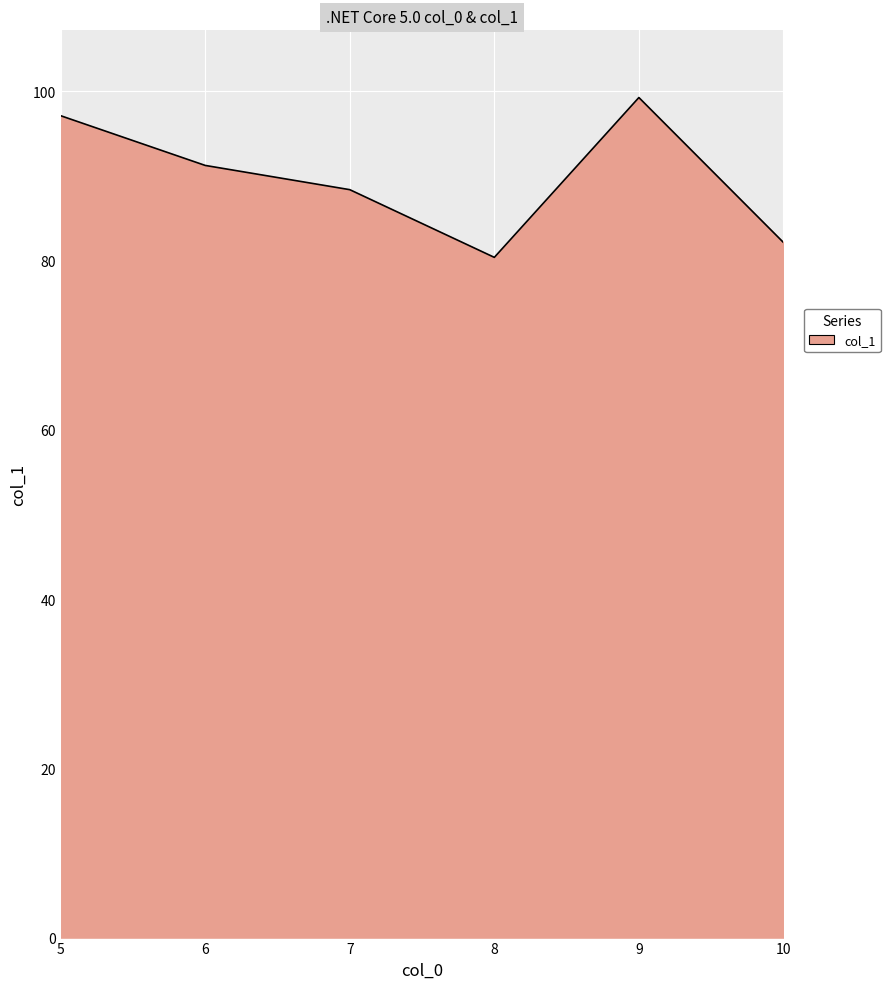

At which category does the data reach its first local peak?

9